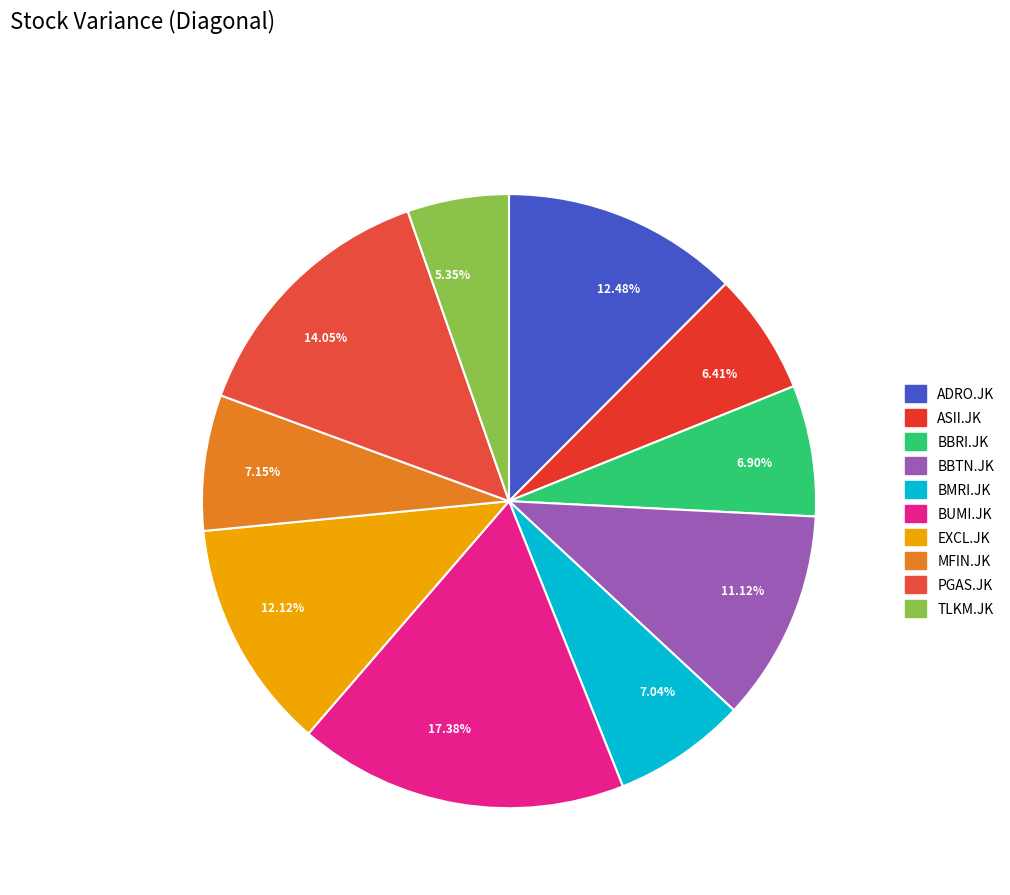

How many slices are in this pie chart?

10